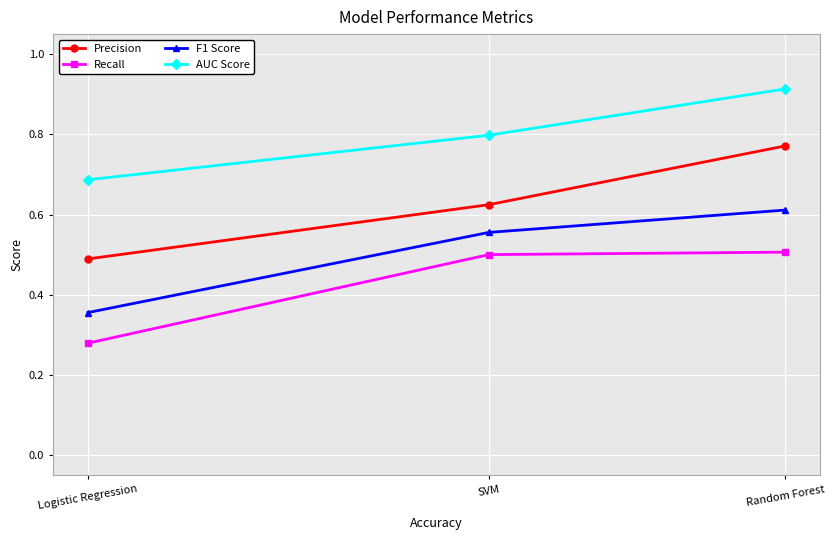

Which category has the lowest value across all series?

Logistic Regression